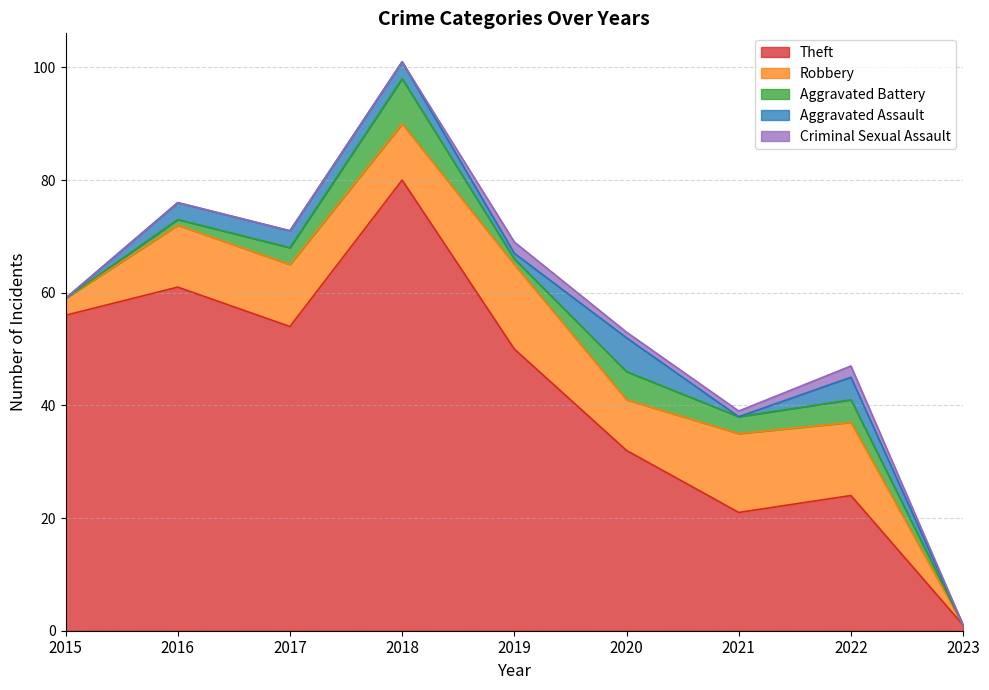

What is the difference between the Aggravated Battery values at 2021 and 2022?

1